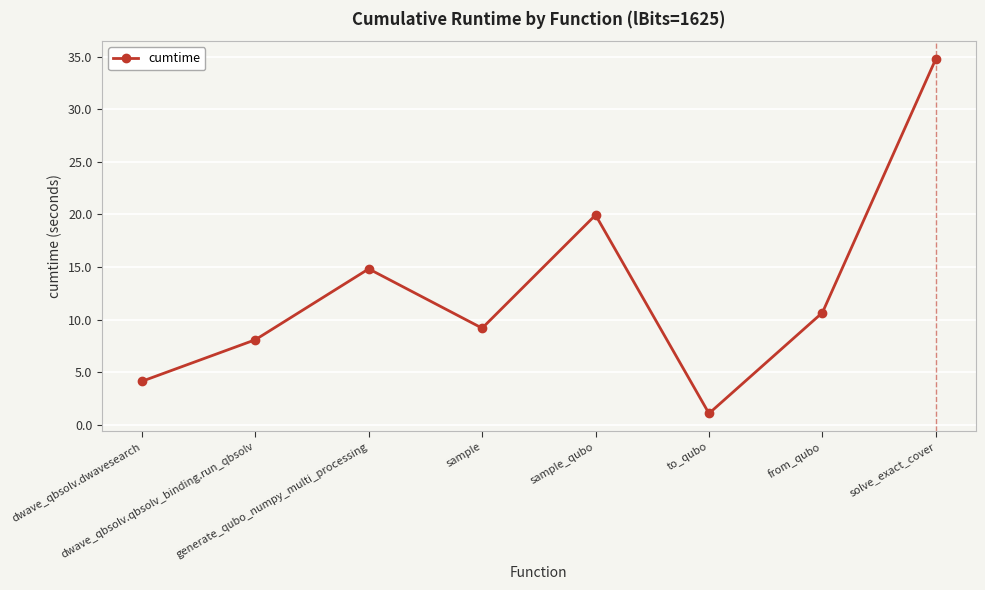

How many categories are shown in the chart?

8